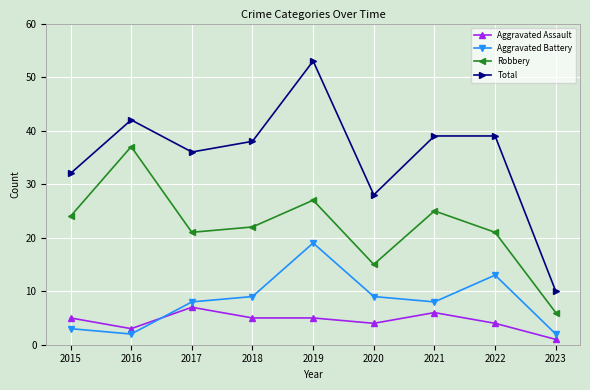

What is the value of the Aggravated Battery point at the 2nd from the left?

2